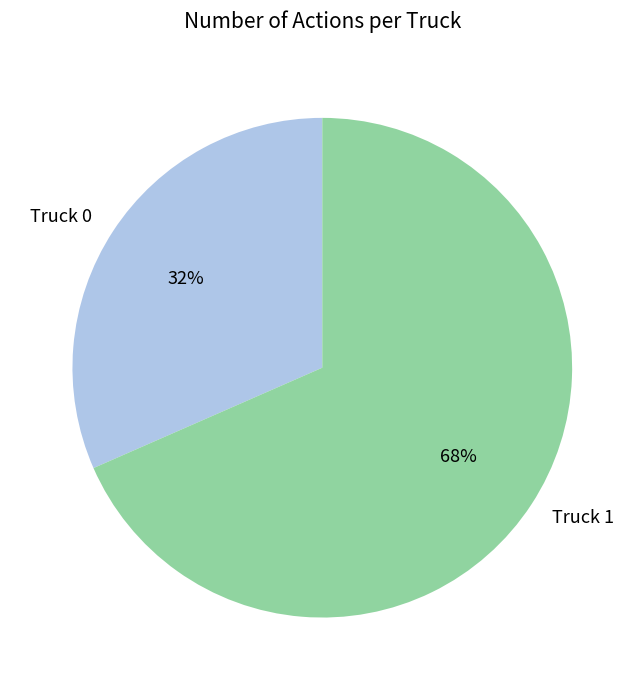

Is it true that Truck 1 is 74% of the pie?

False